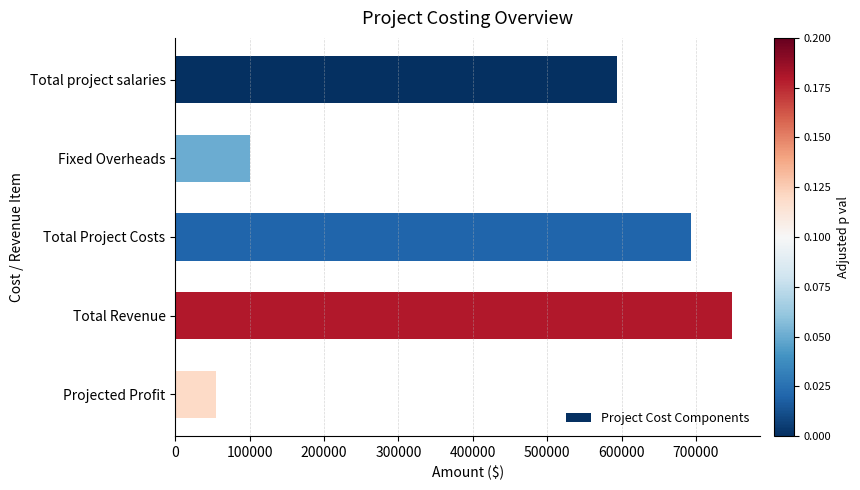

What is the label of the 4th bar from the bottom?

Fixed Overheads